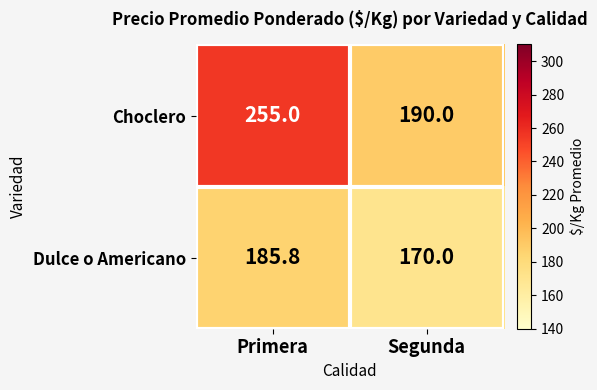

Read the Dulce o Americano value at Segunda.

170.0